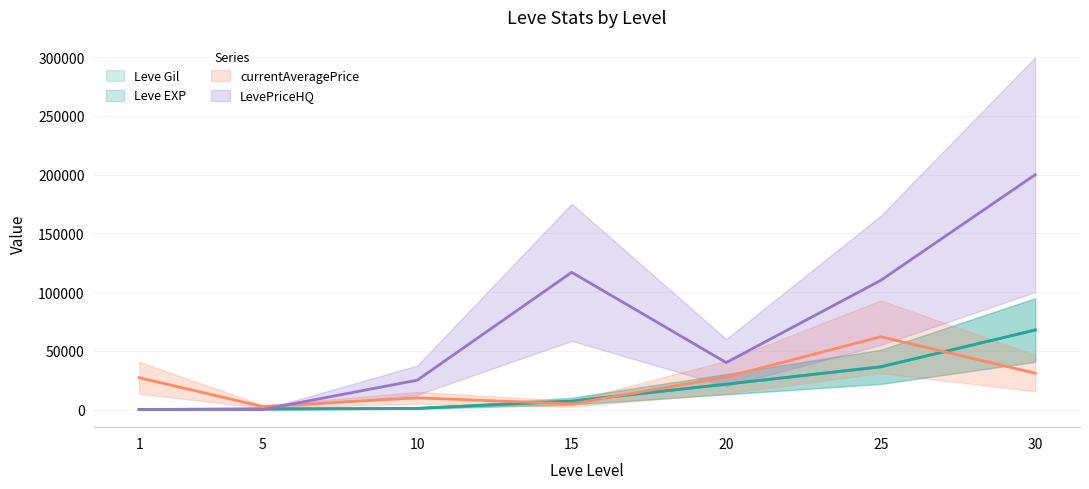

What is the total value across all series at 25?

244779